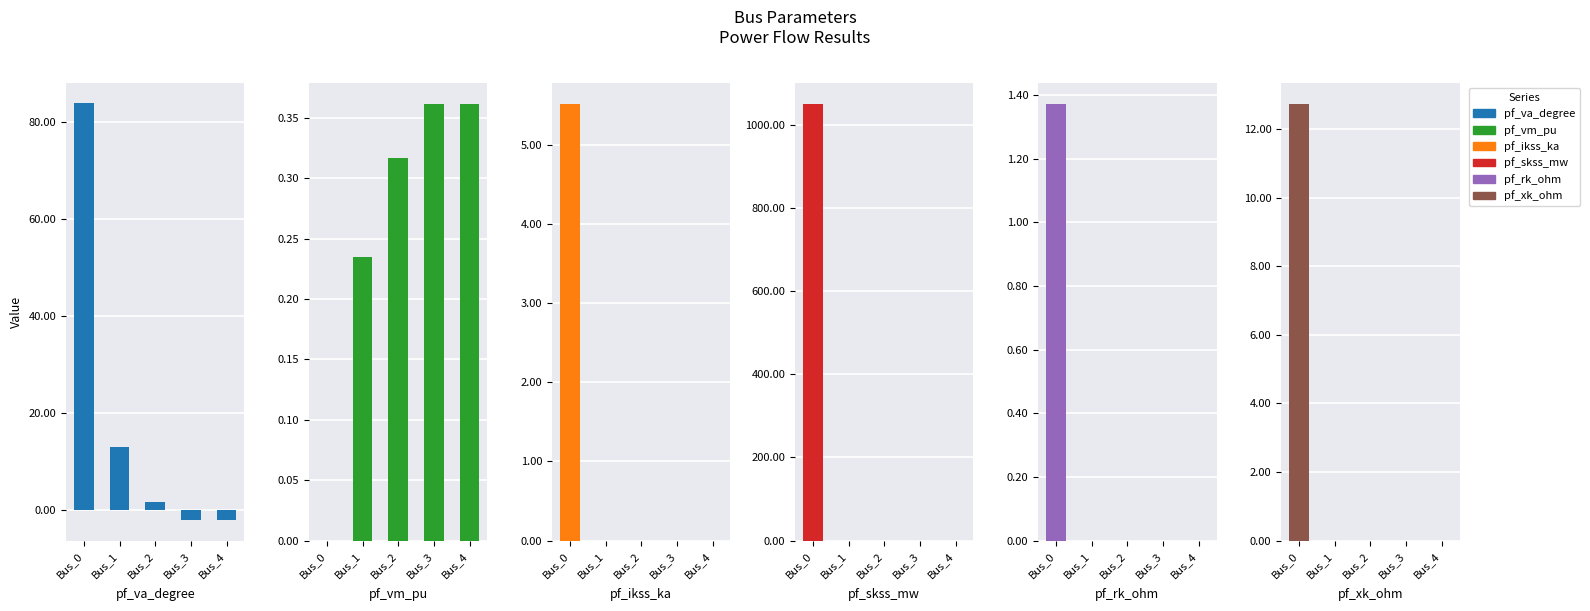

Reading right to left, list all the values displayed in this chart.

pf_va_degree: -2.1	-2.1	1.6	13.0	83.9
pf_vm_pu: 0.4	0.4	0.3	0.2	0.0
pf_ikss_ka: 0.0	0.0	0.0	0.0	5.5
pf_skss_mw: 0.0	0.0	0.0	0.0	1049.5
pf_rk_ohm: 0.0	0.0	0.0	0.0	1.4
pf_xk_ohm: 0.0	0.0	0.0	0.0	12.7